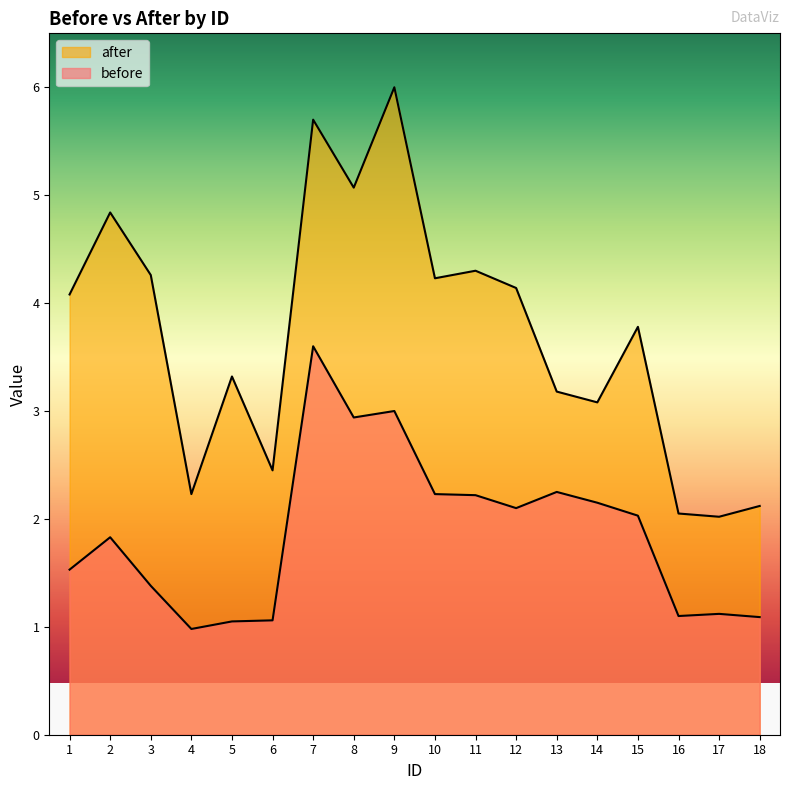

Is the value of after at 5 greater than the value of before at 12?

Yes